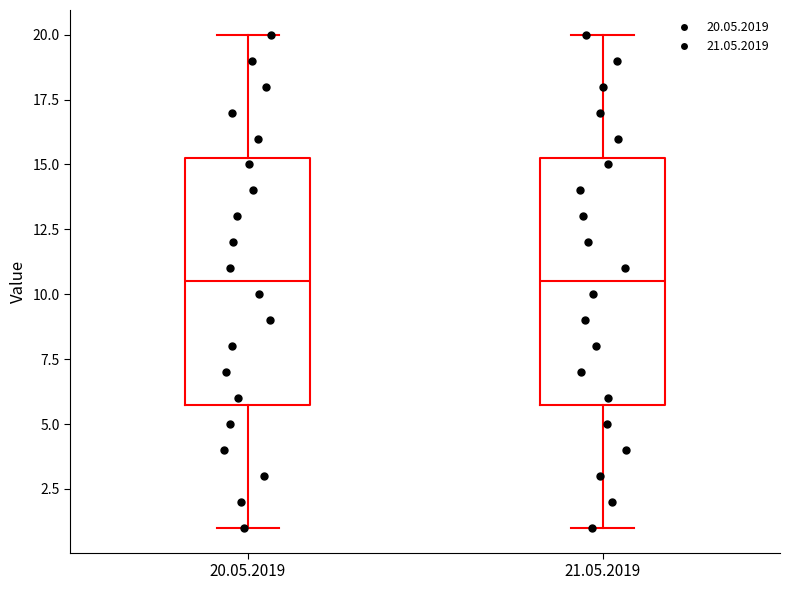

Reading left to right, transcribe this box plot: for each box, give where its median line is, the range the box spans, and where its two whiskers end, as read against the y-axis. The values are not printed on the chart, so give them approximately, as read against the axis.

20.05.2019: median 10.5, box 6.0 to 15.5, whiskers 1.0 to 20.0
21.05.2019: median 10.5, box 6.0 to 15.5, whiskers 1.0 to 20.0